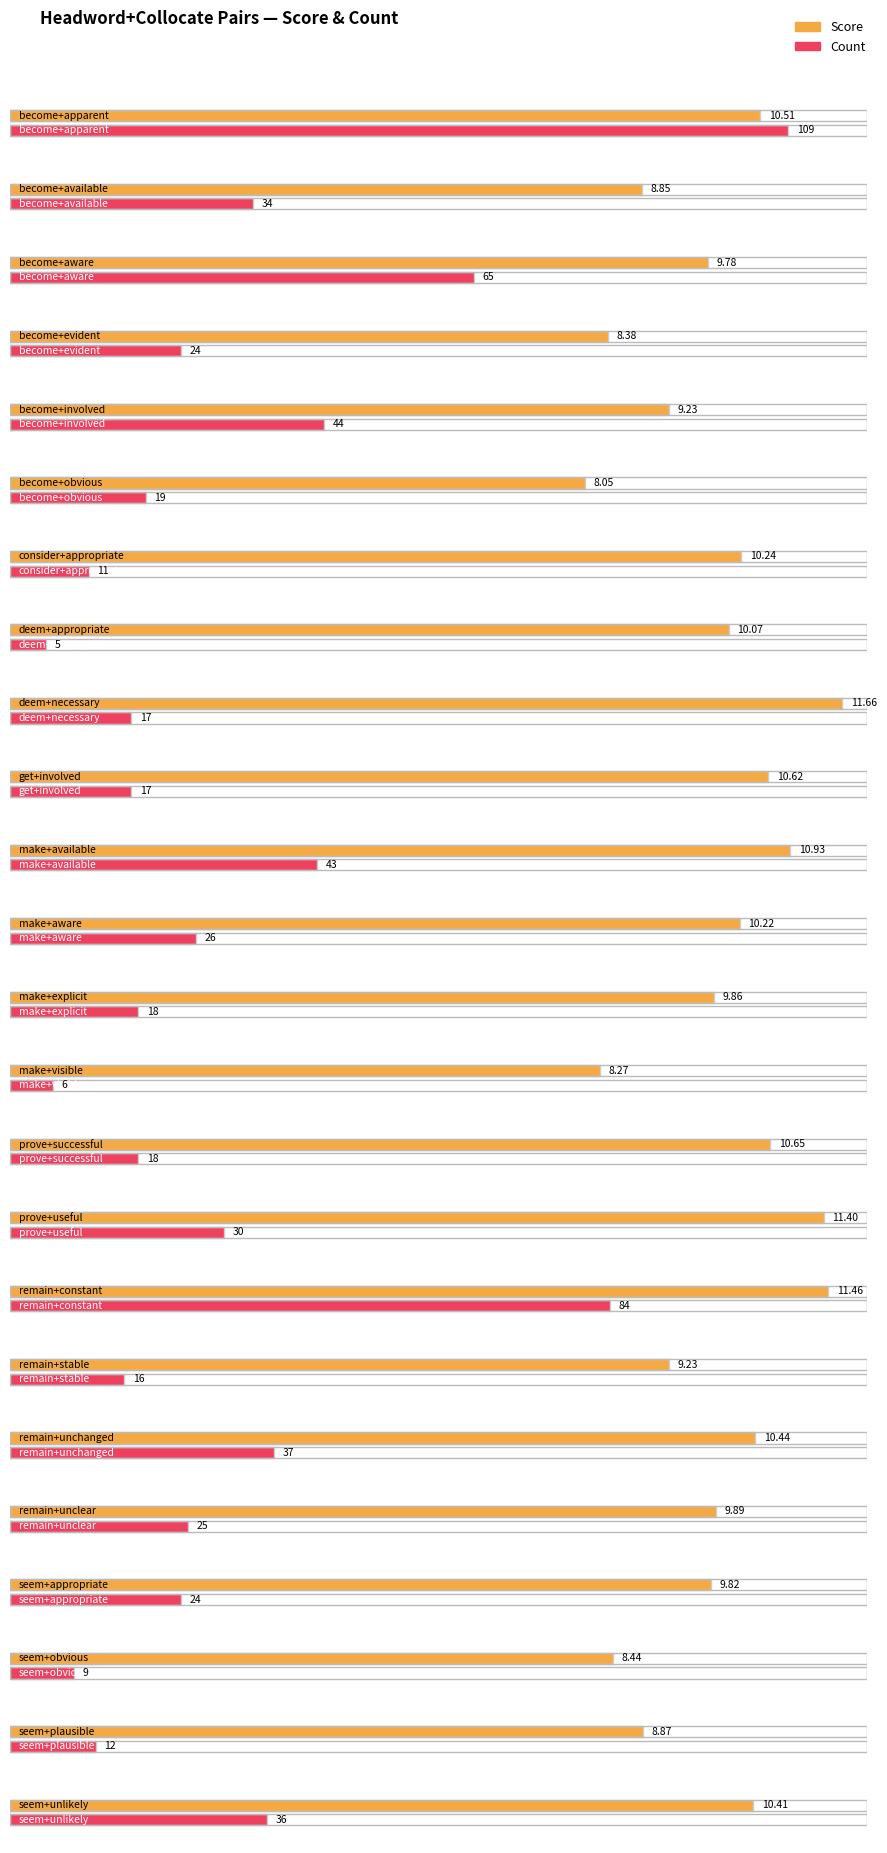

The value of Count at remain+unchanged is 22.0. True or false?

False